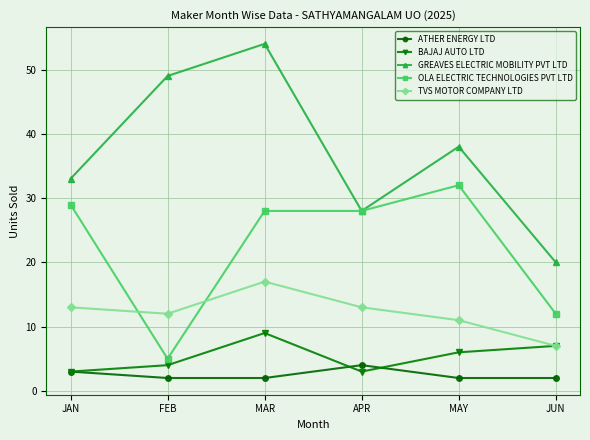

True or false: ATHER ENERGY LTD has a value of 2 at JUN.

True